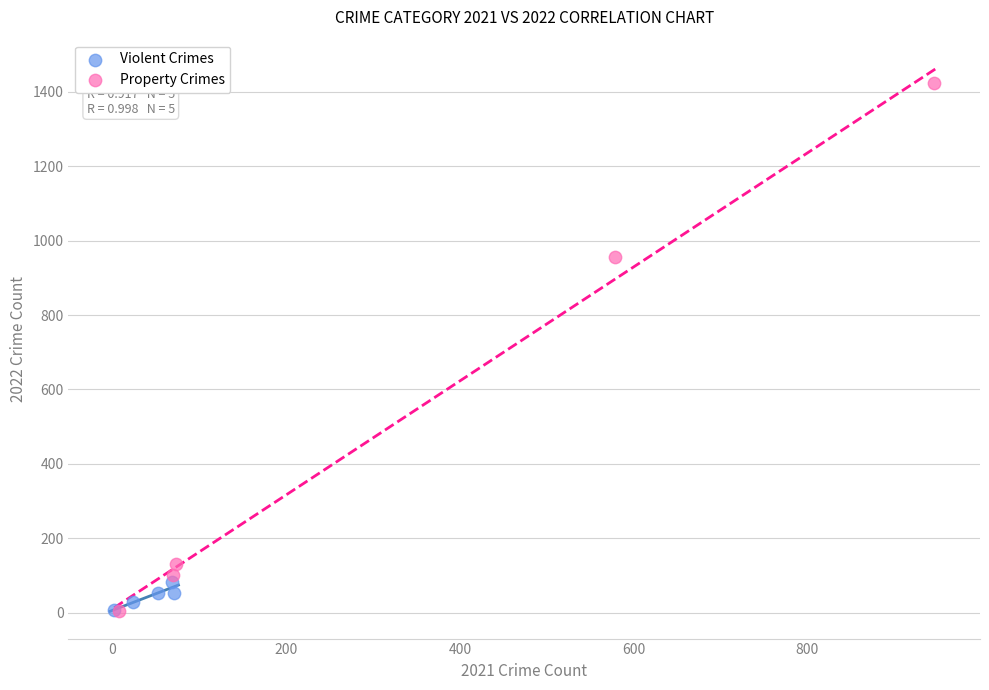

What are all the series names shown in the legend?

Violent Crimes, Property Crimes